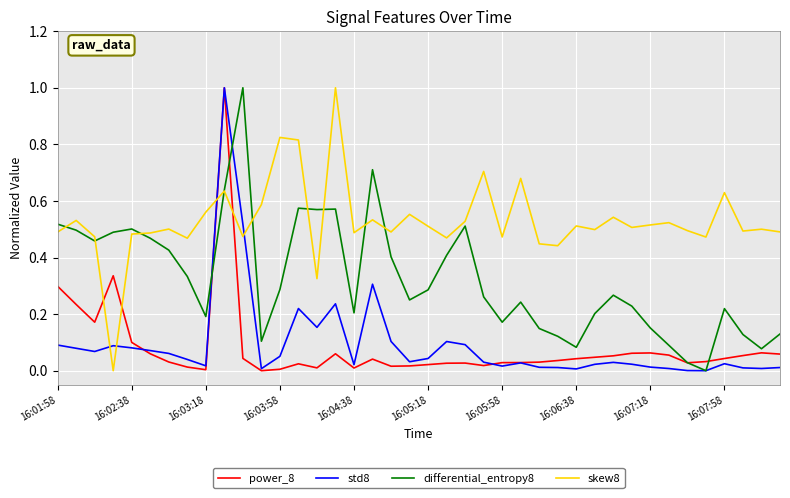

How many times do skew8 and std8 cross each other?

4